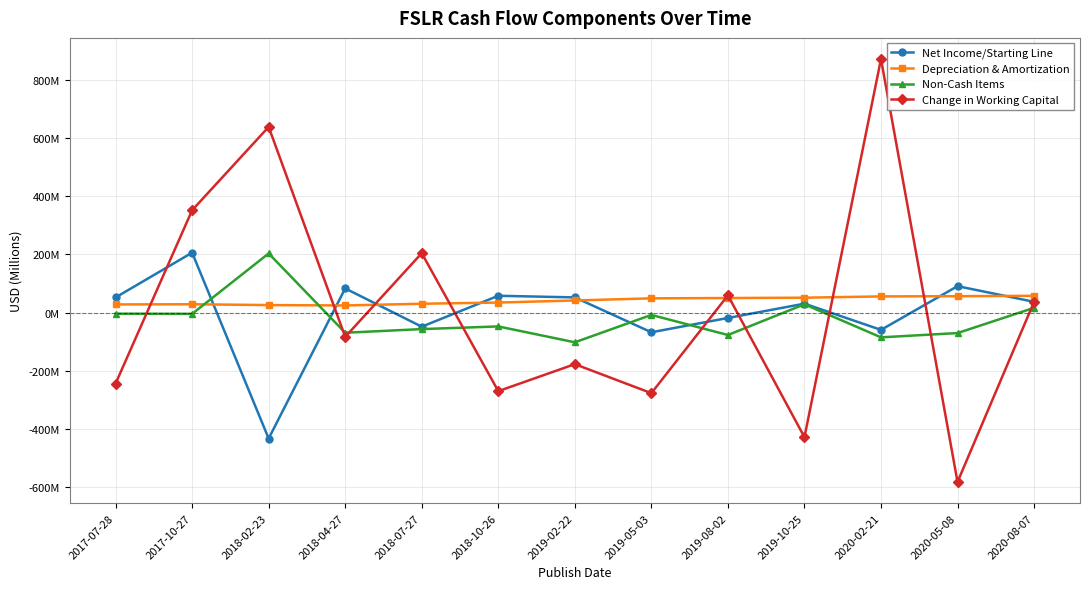

In Change in Working Capital, how many points are lower than both neighbors (excluding endpoints)?

5